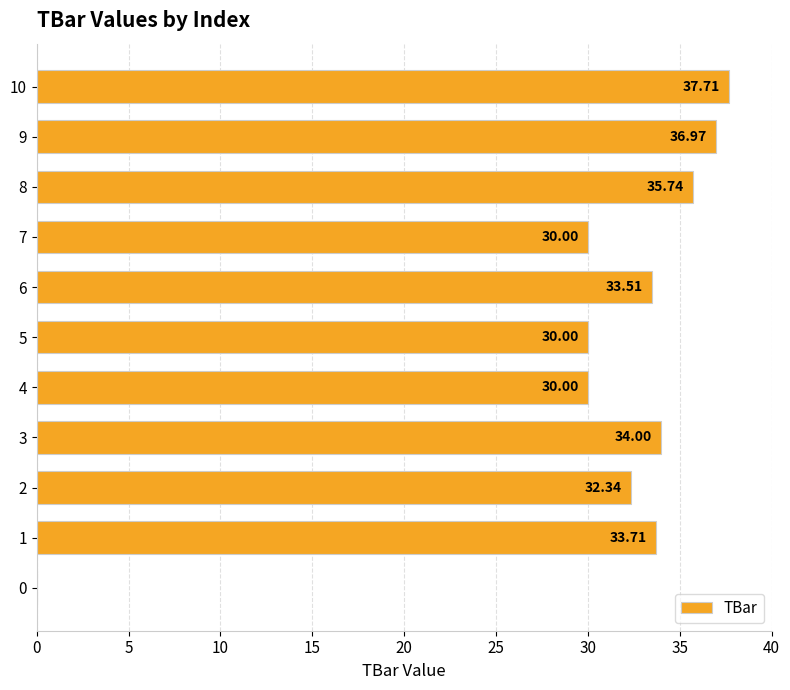

What is the ratio of the value at 3 to the value at 9?

0.9